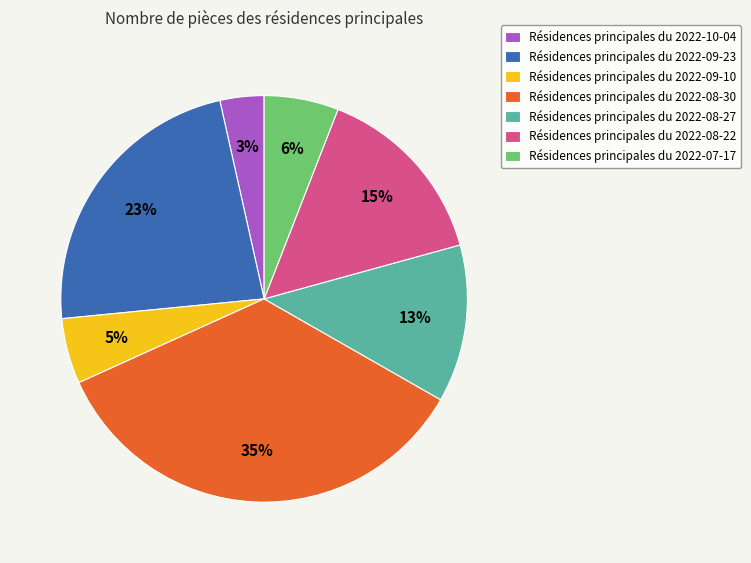

To the nearest percent, what percentage of the pie is Résidences principales du 2022-09-10?

5%